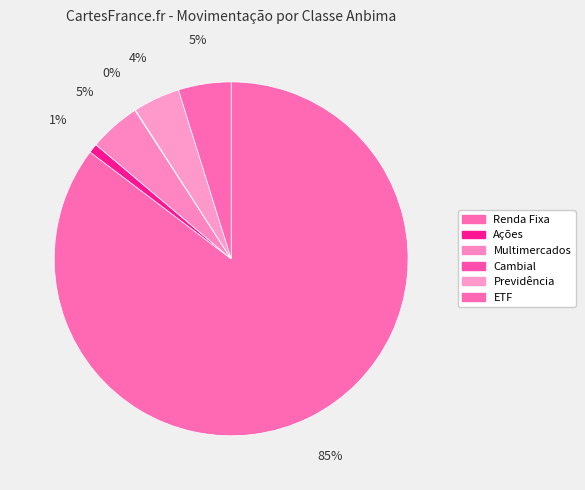

True or false: Multimercados accounts for 5% of the total.

True